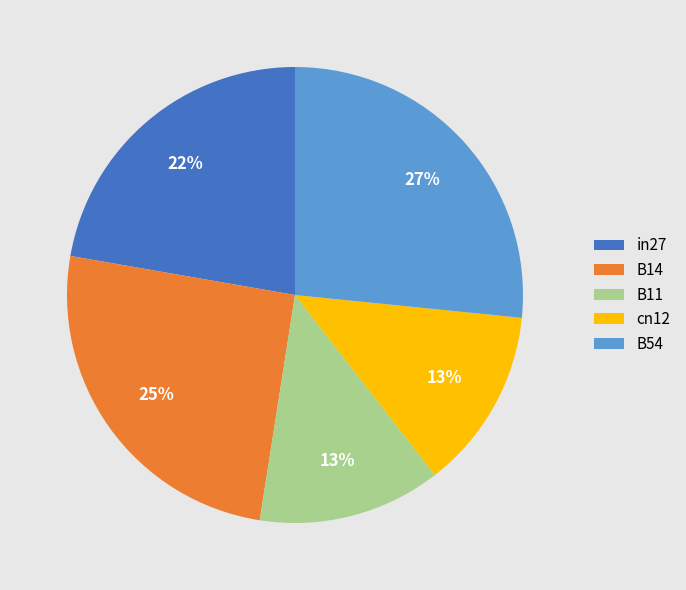

To the nearest percent, what is the difference between the largest and smallest slice percentages?

14%